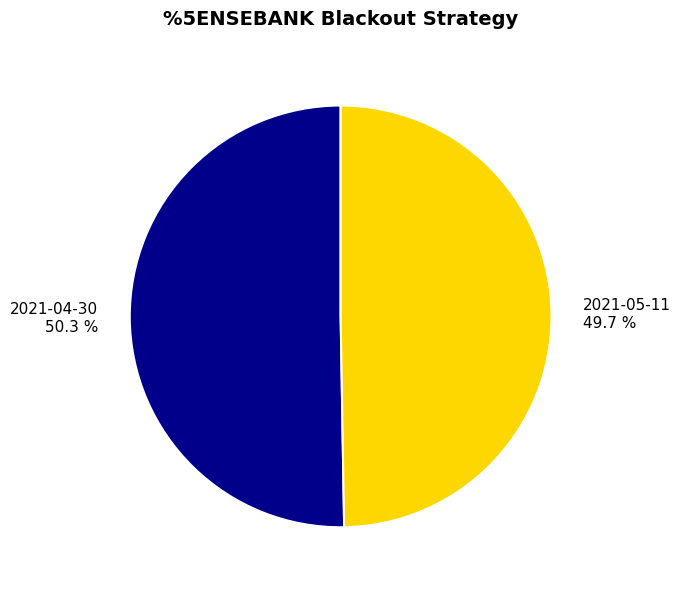

Rank the categories by value from lowest to highest.

2021-05-11, 2021-04-30